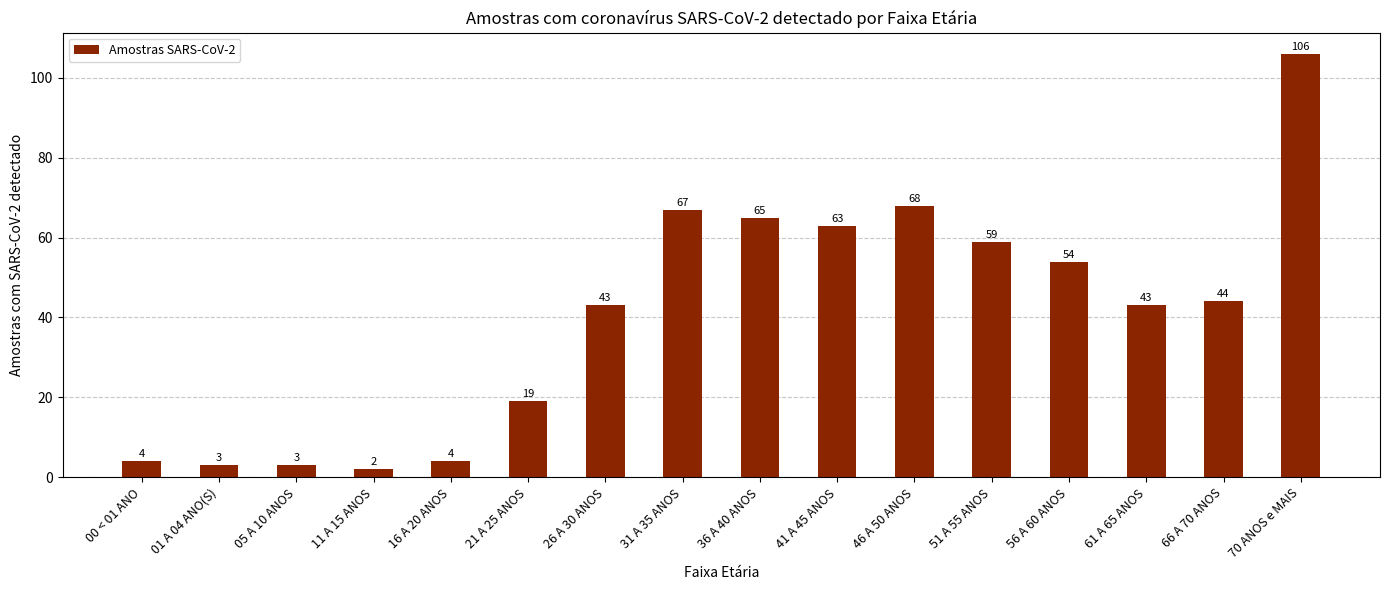

How many data points are less than 44?

8